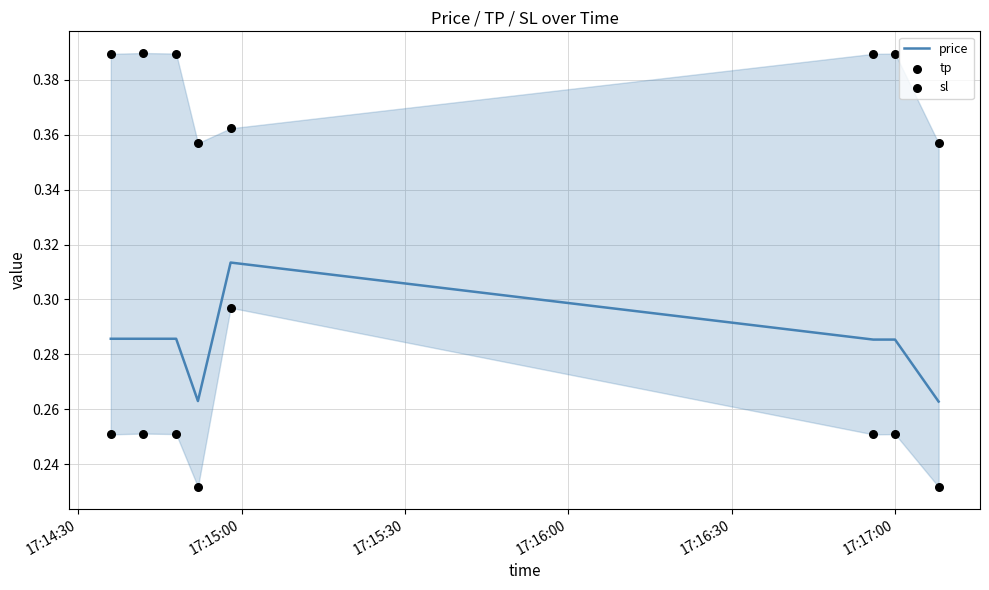

Which series has the widest spread of Y values?

sl